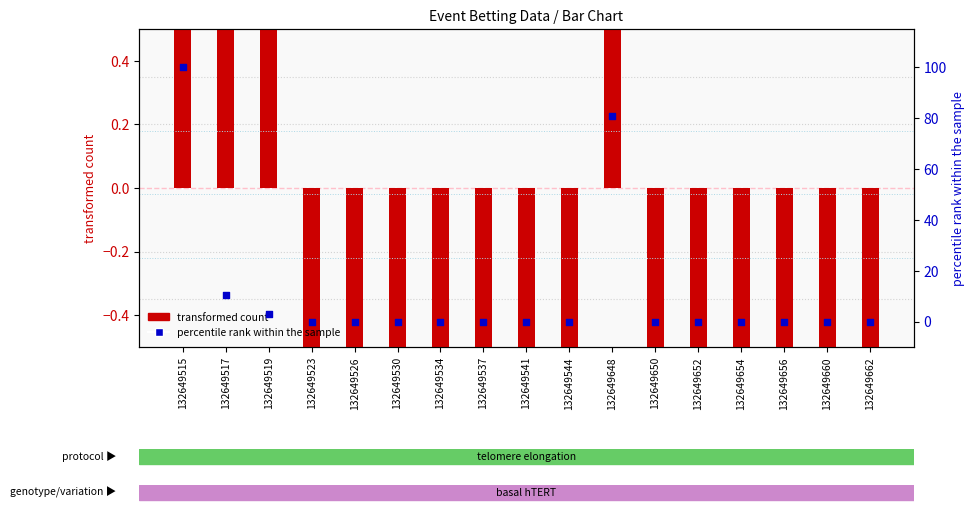

Which series has the largest total across all categories?

percentile rank within the sample